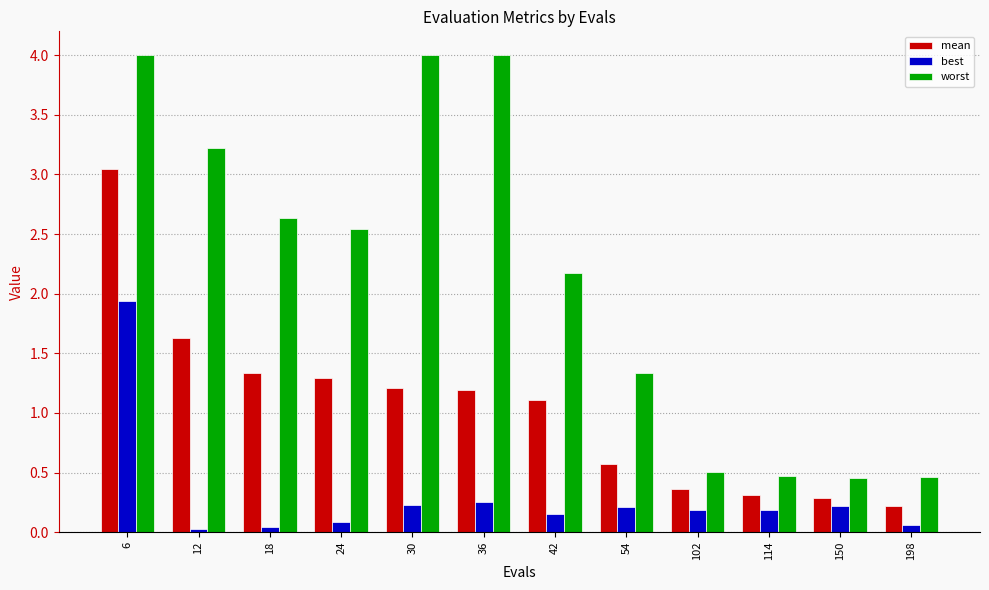

What is the sum of the best values at 102 and 54?

0.4